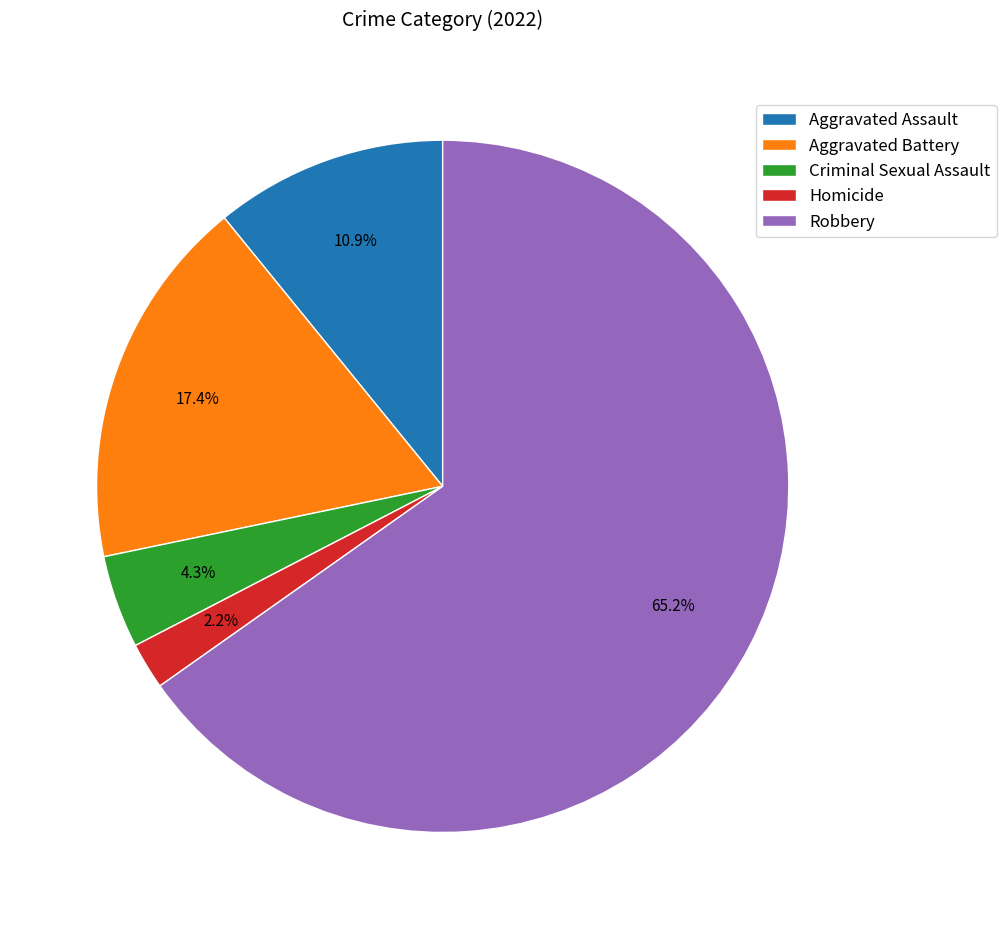

How much of the chart is everything except Aggravated Assault?

89.1%